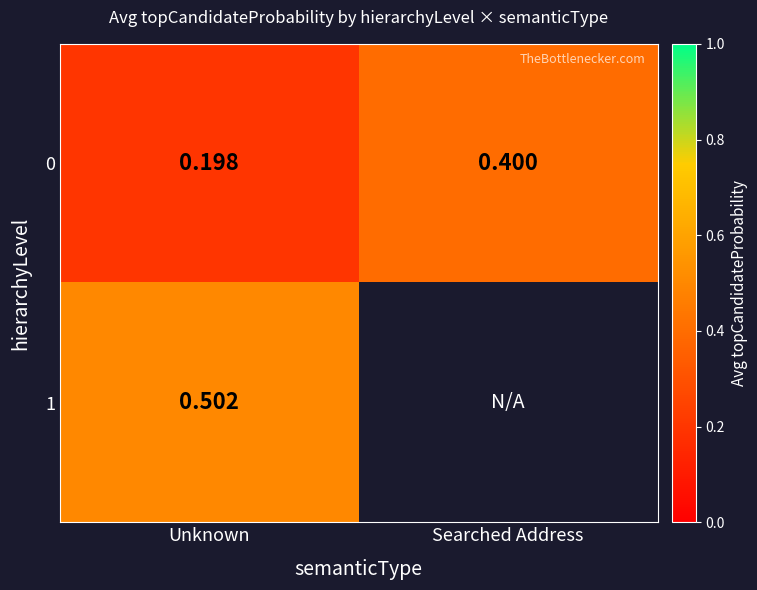

At which label is 0 closest to 0?

Unknown